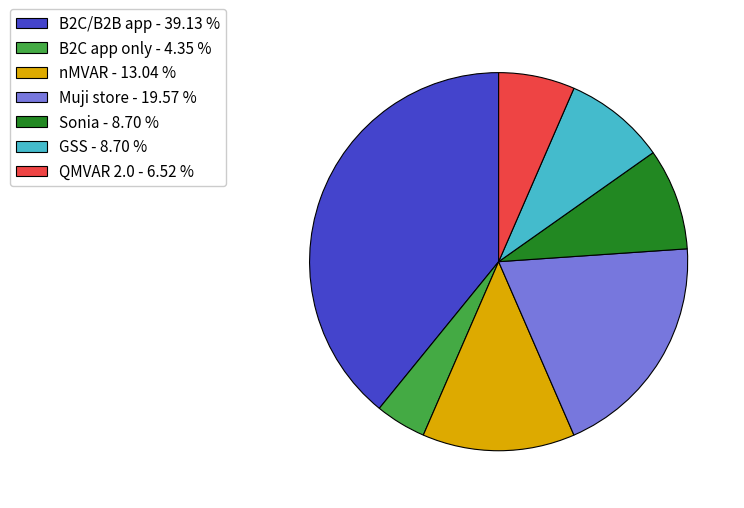

Is the sum of GSS - 8.70 % and Sonia - 8.70 % greater than half?

No